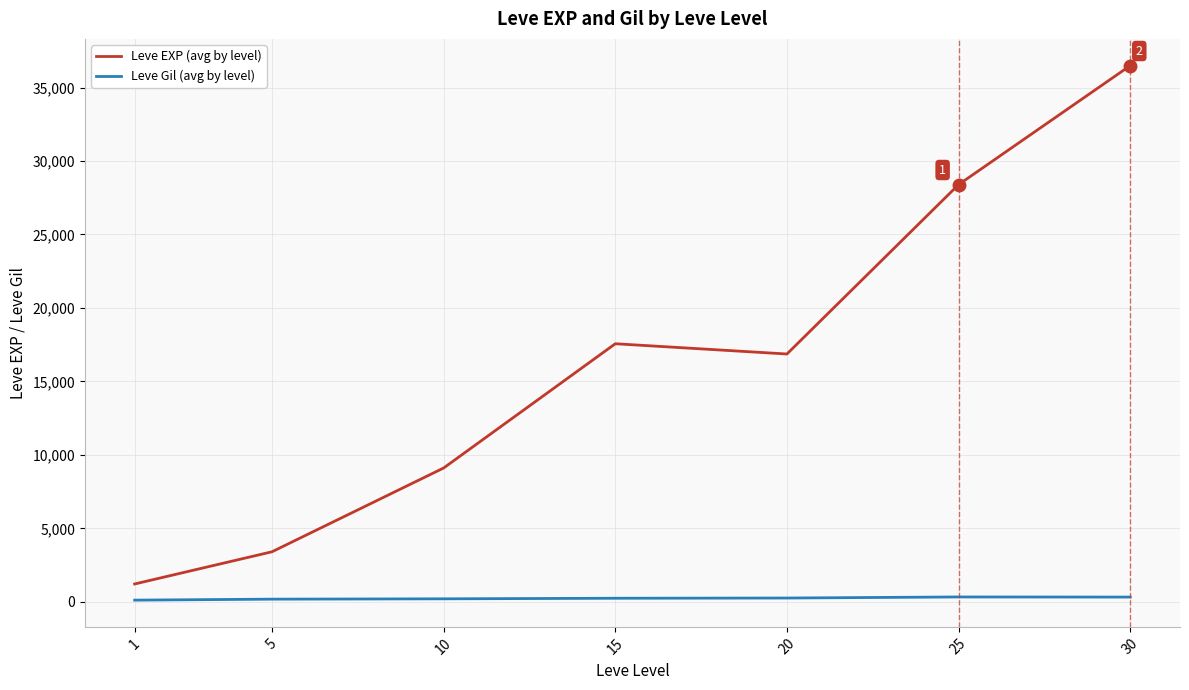

How many lines are shown in the chart?

2